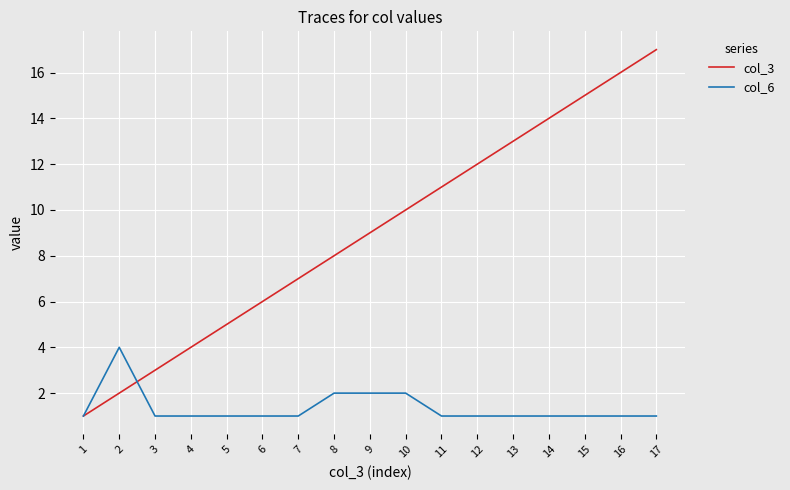

What is the highest value of the col_3 series?

17